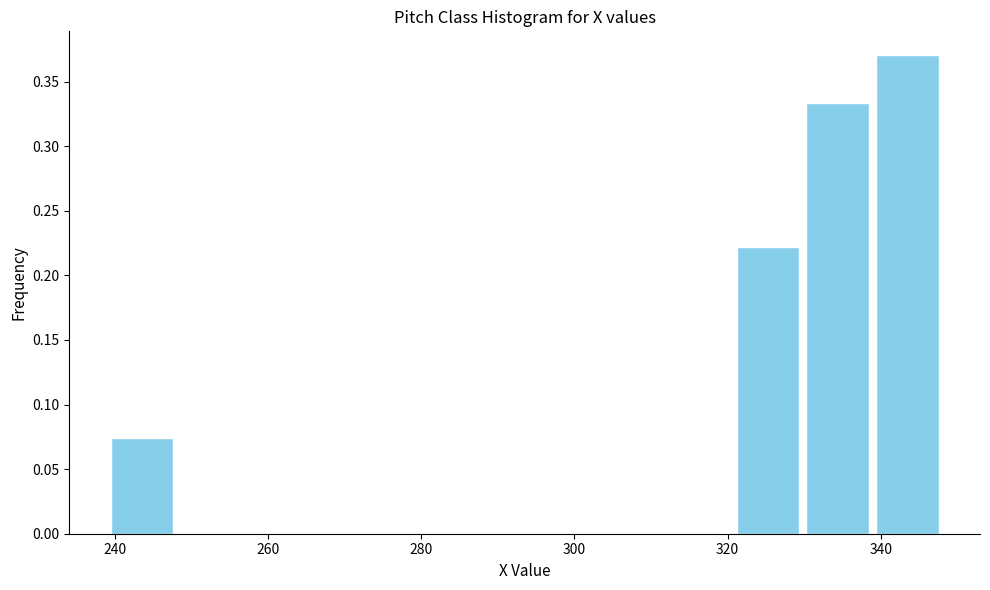

Reading left to right, transcribe this chart: for each bar, give the range it covers on the x-axis and its height. Neither the bar edges nor the heights are printed on the chart, so give them approximately, as read against the axes.

240 to 248: 0.075
248 to 258: 0
258 to 266: 0
266 to 276: 0
276 to 284: 0
284 to 294: 0
294 to 302: 0
302 to 312: 0
312 to 320: 0
320 to 330: 0.220
330 to 338: 0.335
338 to 348: 0.370